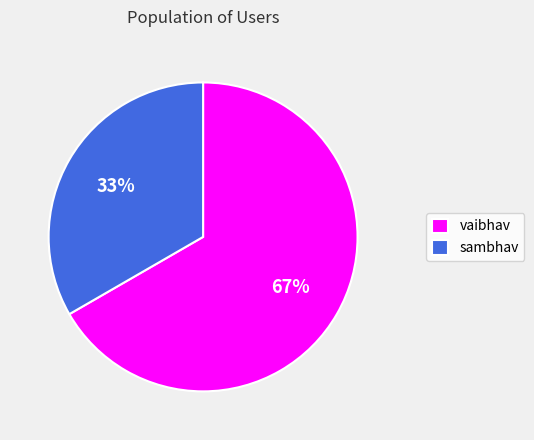

How many slices are in this pie chart?

2